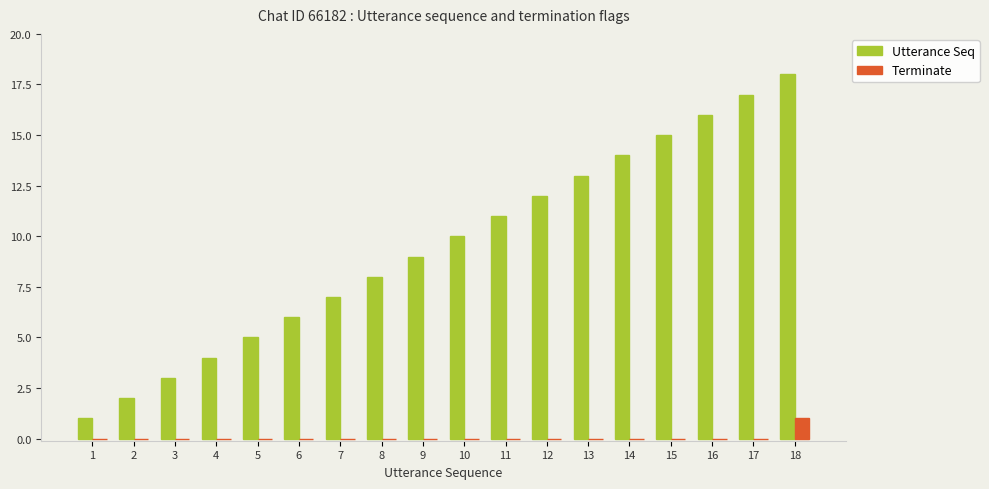

How many groups of bars are there?

18